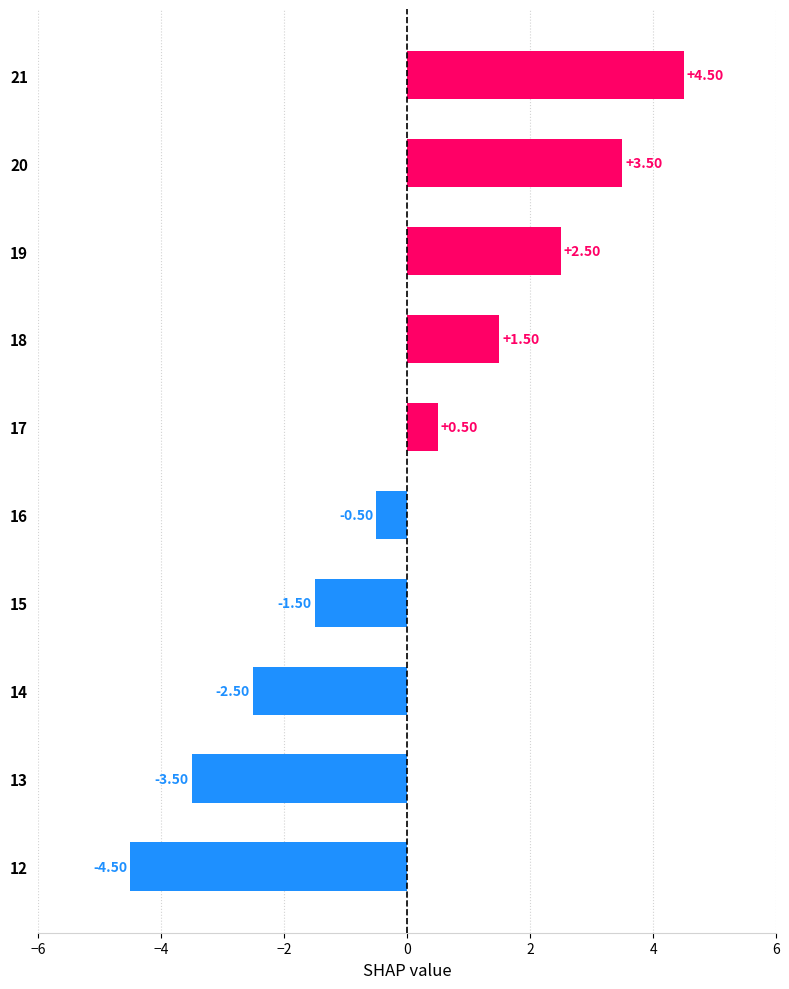

What is the change in value from 13 to 19?

+6.0